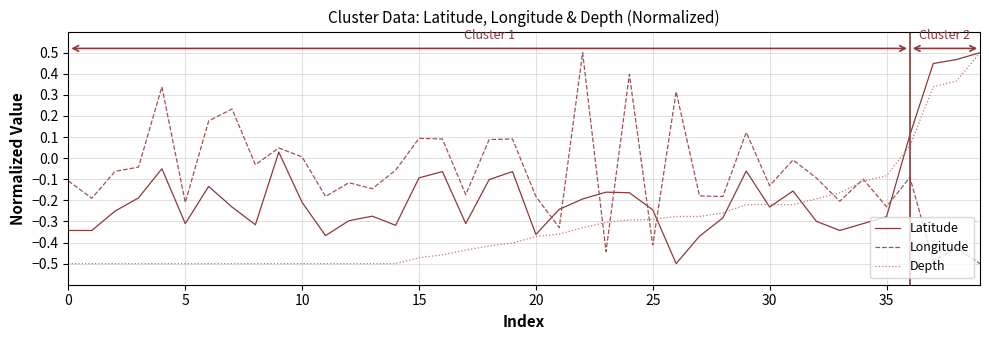

Which series has the largest total across all categories?

Longitude